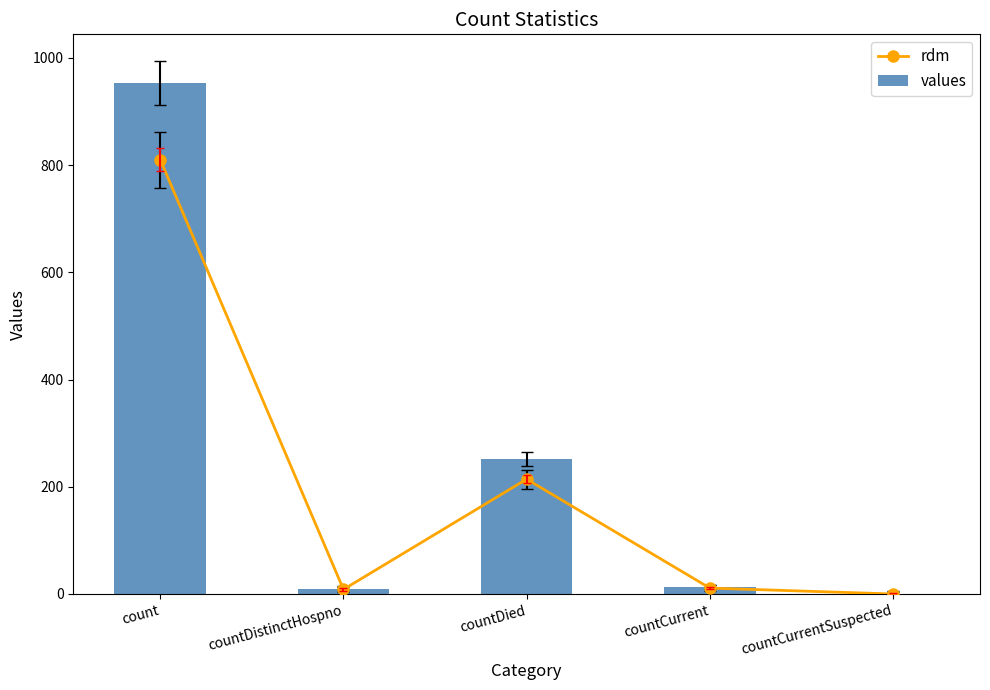

Is the value of rdm at countDied greater than the value of values at count?

No